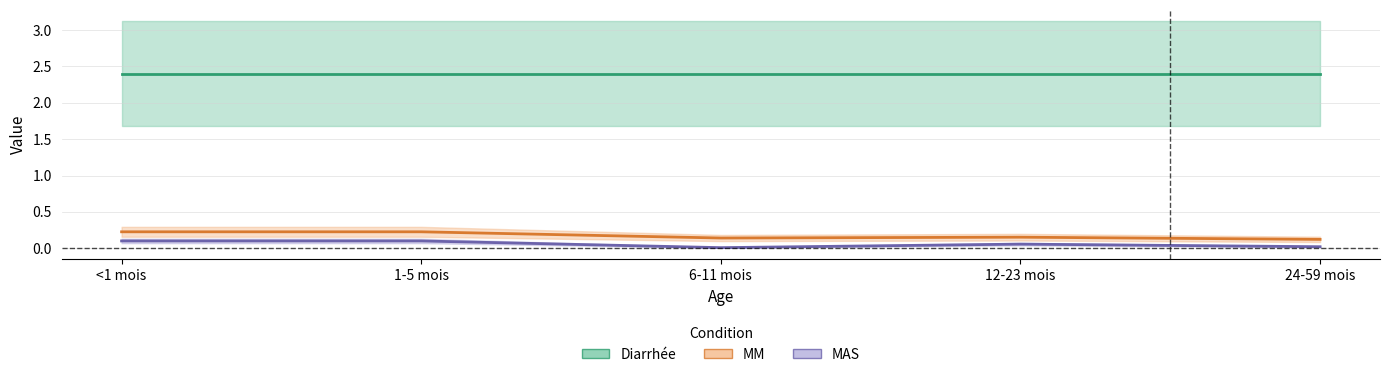

Which series has the widest spread of values?

MM